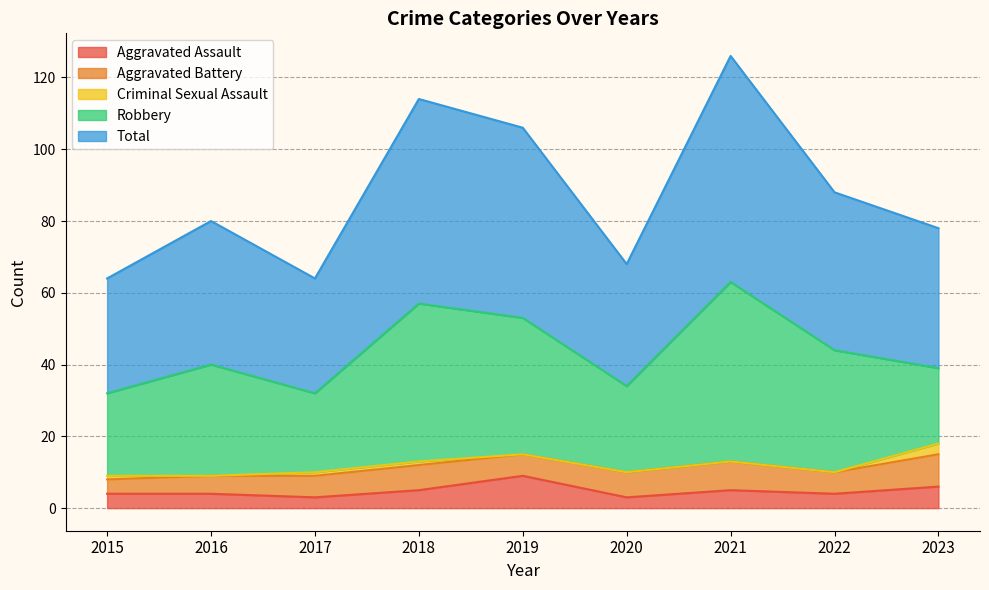

List the series in order of their peak value, lowest first.

Criminal Sexual Assault, Aggravated Assault, Aggravated Battery, Robbery, Total